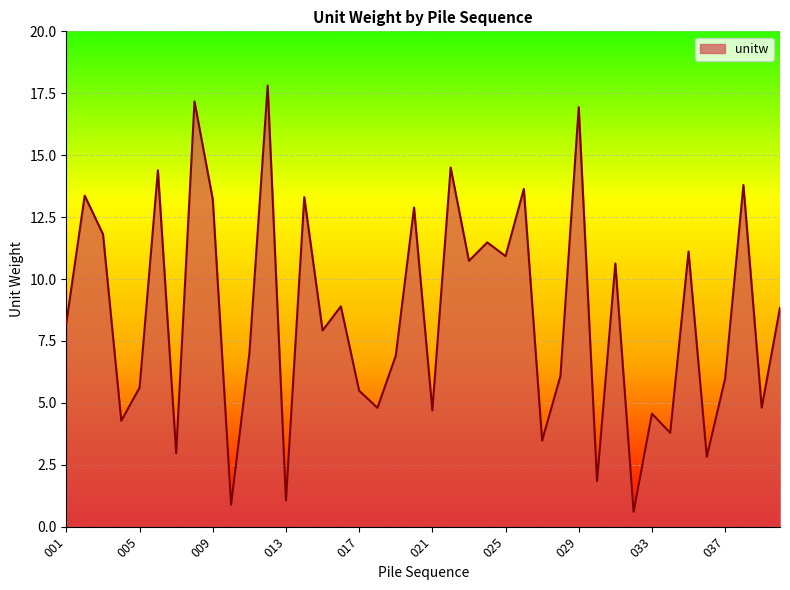

What is the greatest value displayed?

17.8